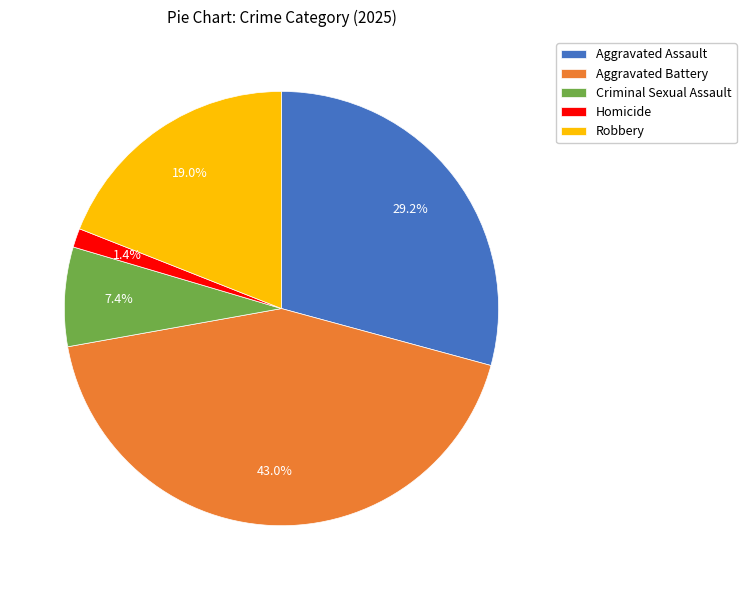

Is it true that Robbery is 11% of the pie?

False